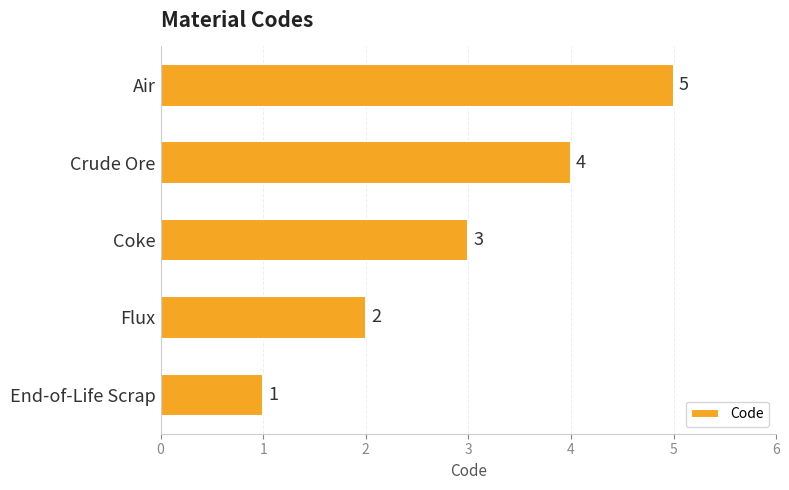

Approximately how many times larger is the value at Flux compared to Air?

0.4